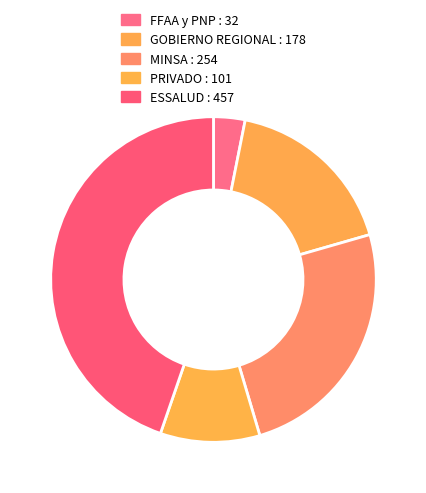

Count the number of slices in the pie.

5